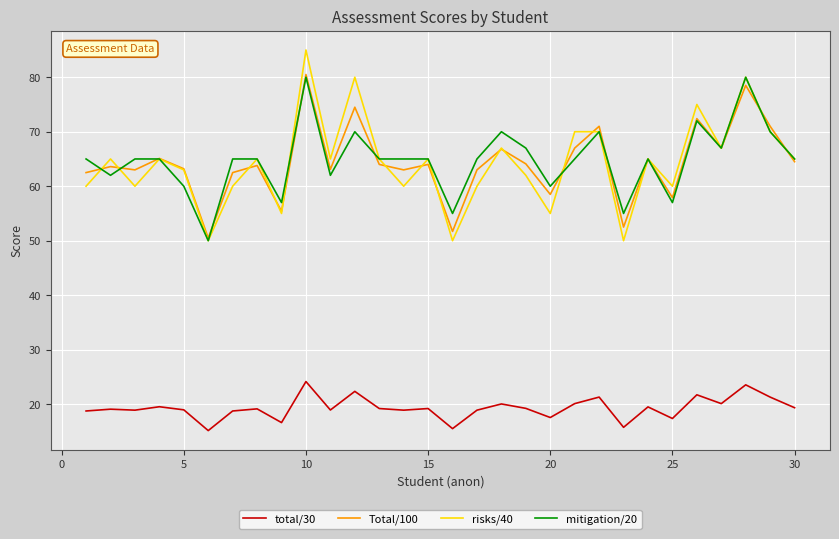

True or false: risks/40 has more than 1 interior local peaks.

True